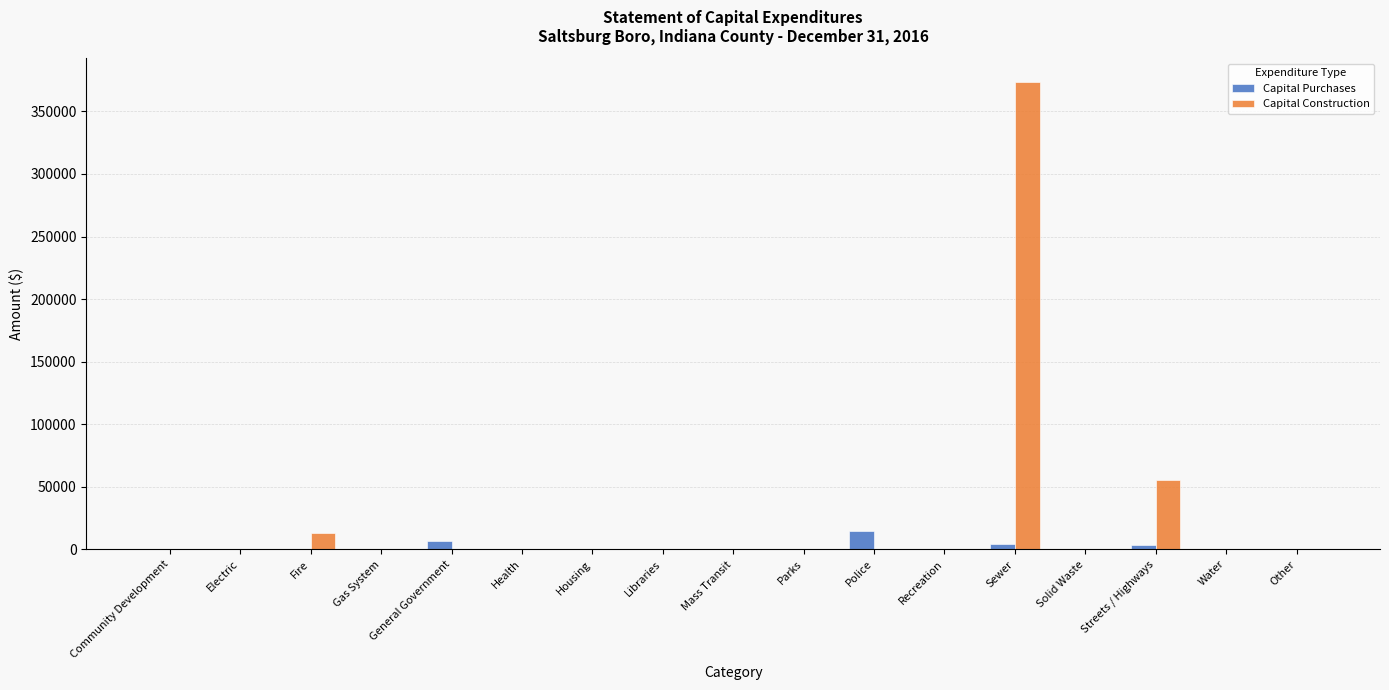

At which category is the sum across all series the highest?

Sewer